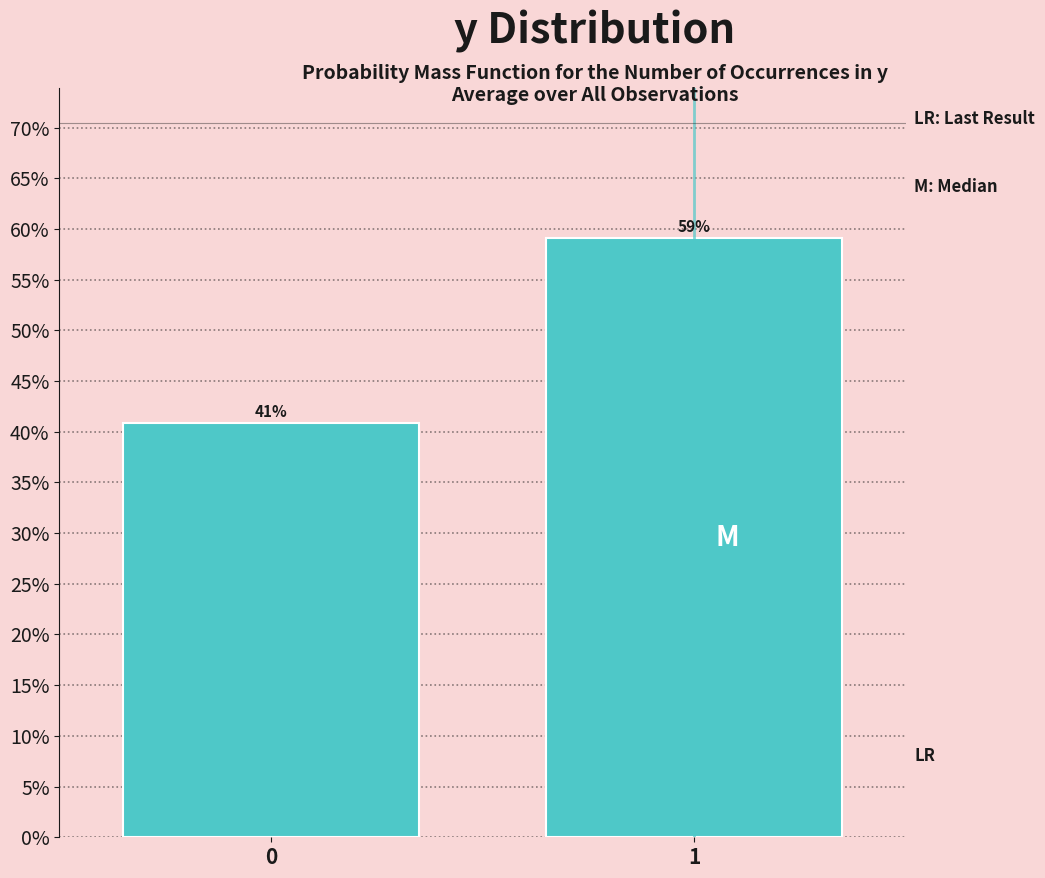

True or false: the data shows 13.8 at 0.

False